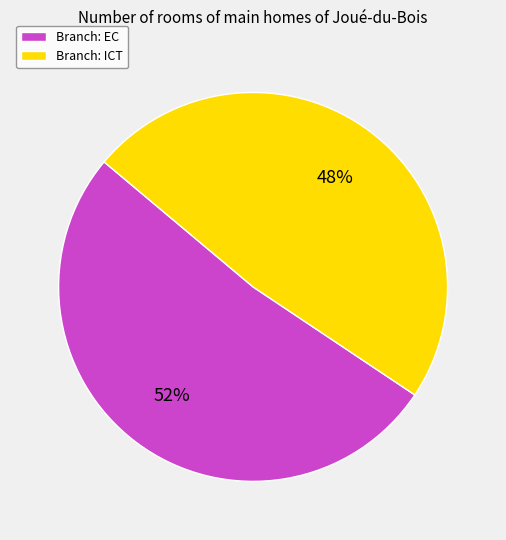

How many segments does this pie chart have?

2